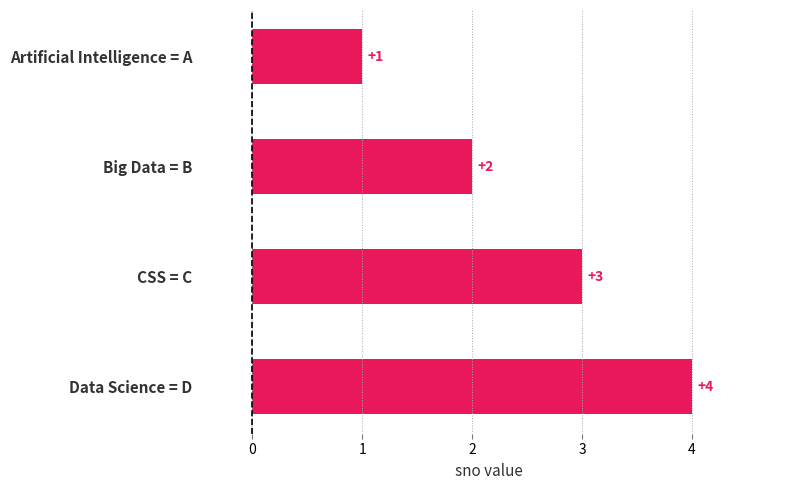

Approximately how many times larger is the value at Big Data = B compared to Data Science = D?

0.5